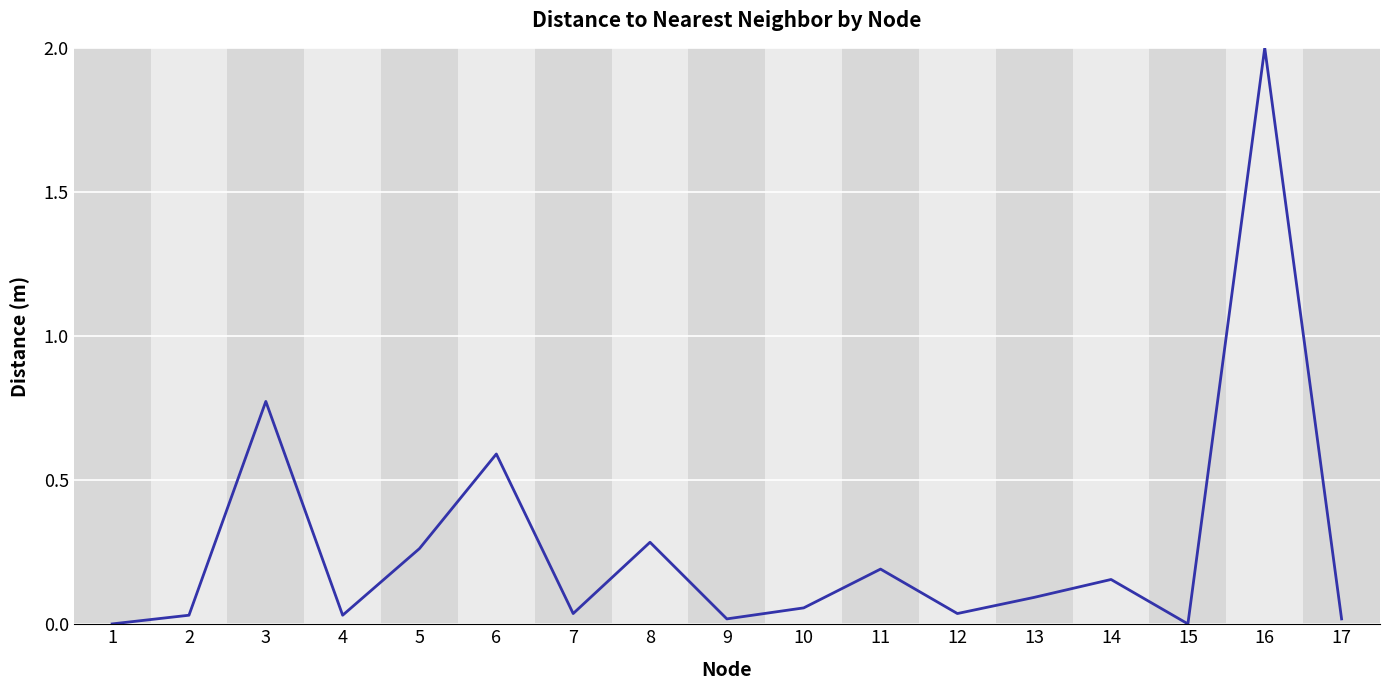

Is it true that the value at 5 is 0.4?

False